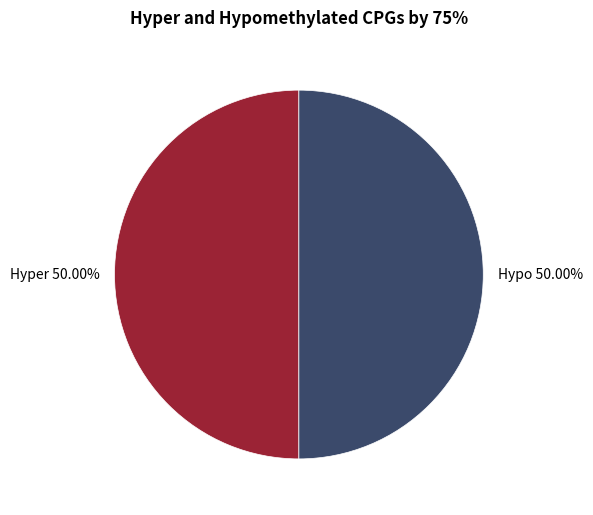

What is the ratio of the value at Hypo 50.00% to the value at Hyper 50.00%?

1.0